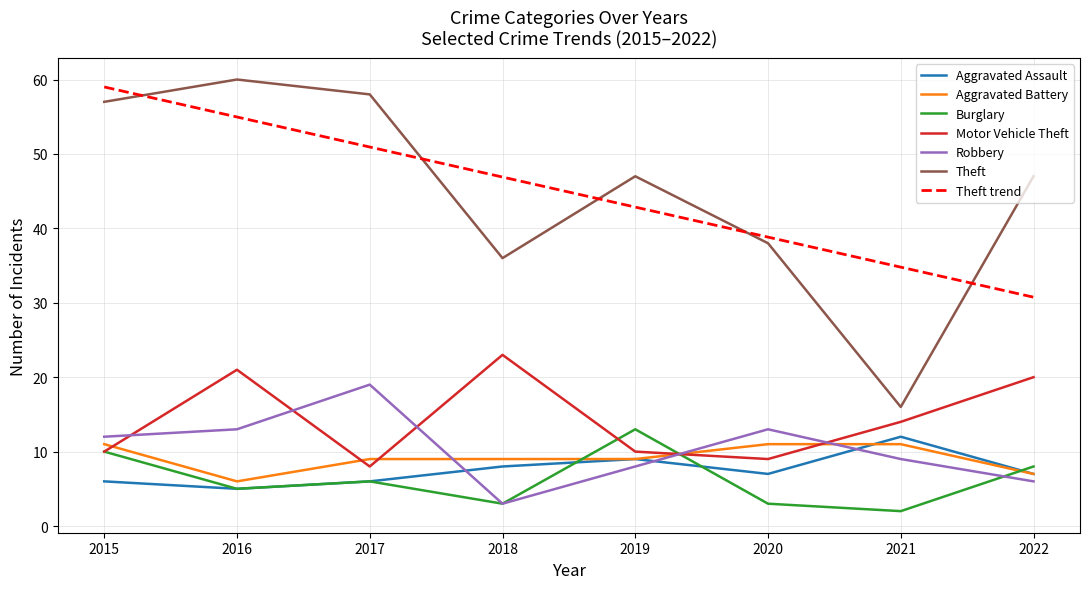

Which series has the widest spread of values?

Theft